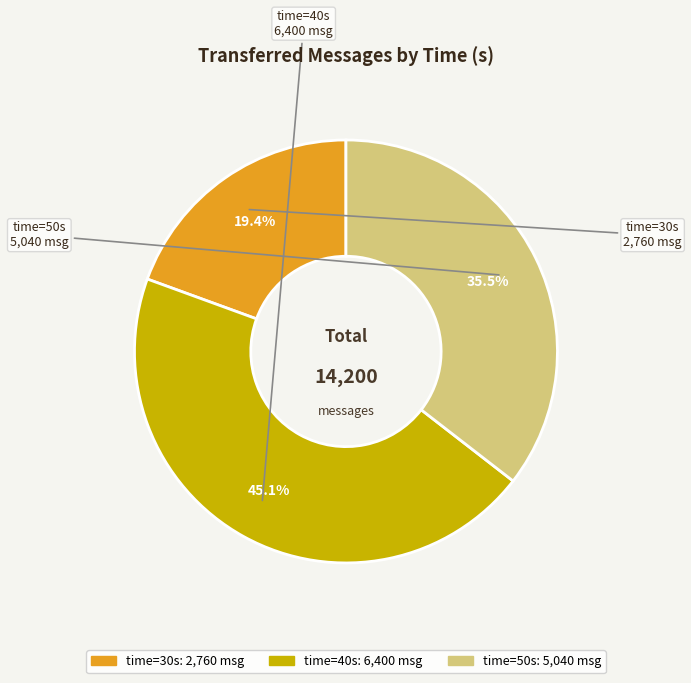

Is there a majority slice in this chart?

No